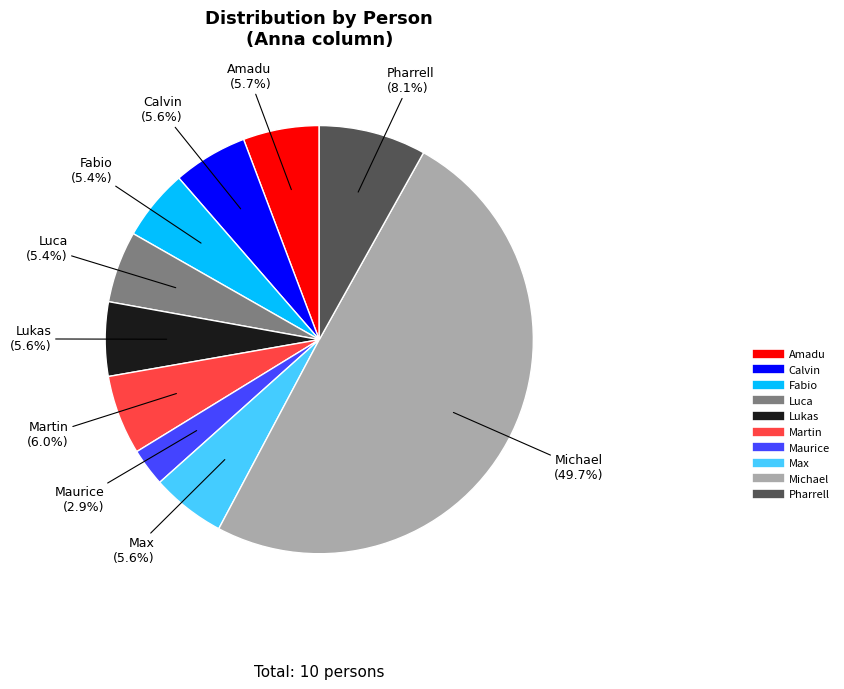

What is the smallest slice in the pie chart?

Maurice